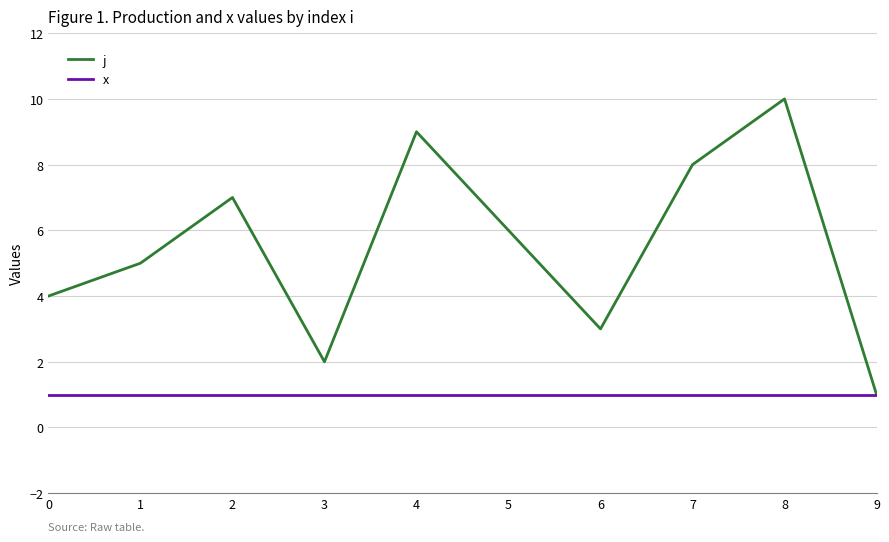

At which category does j reach its first local valley?

3